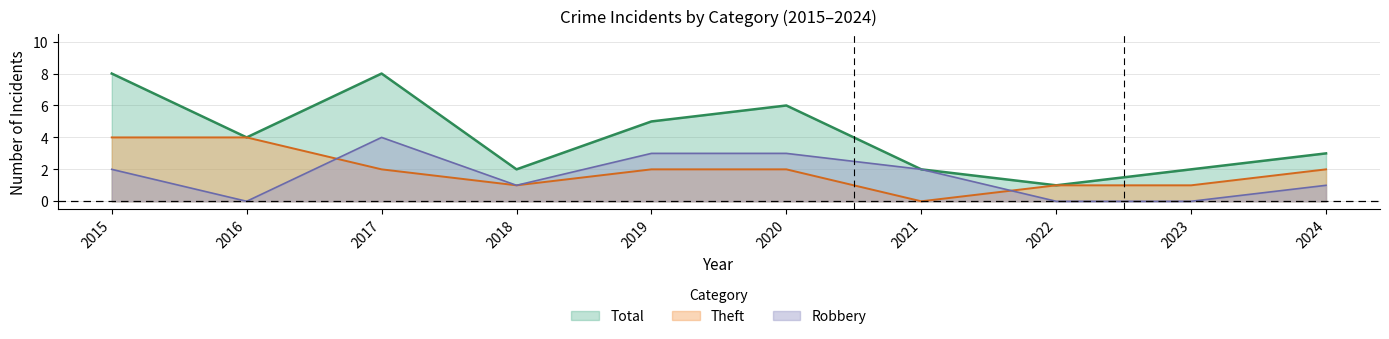

Count the number of categories in the chart.

10